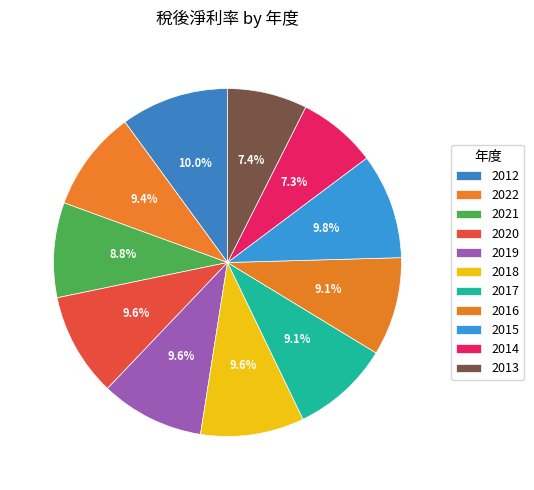

What percentage is the 2019 slice, to the nearest percent?

10%